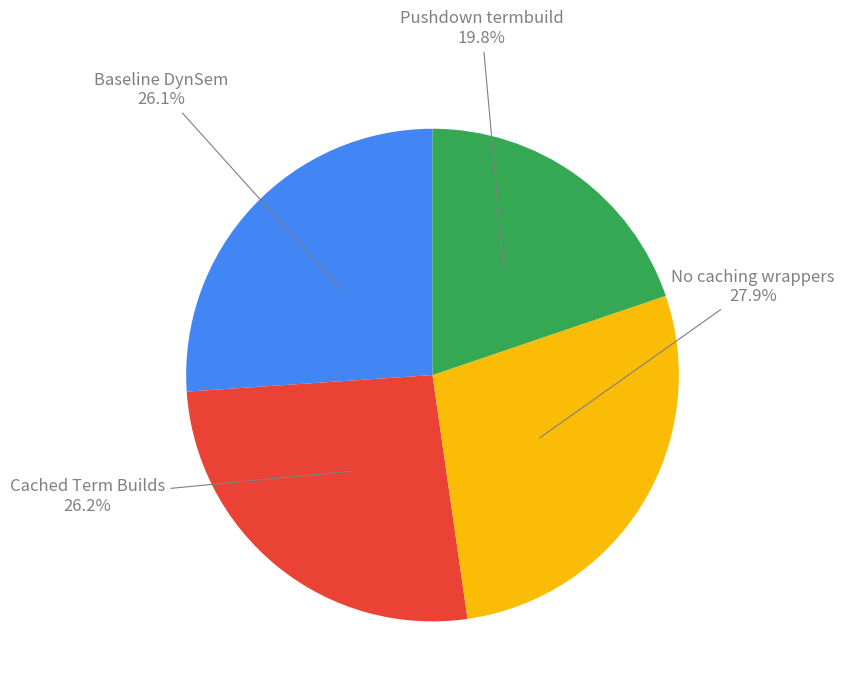

Is there any slice that represents more than half of the pie?

No